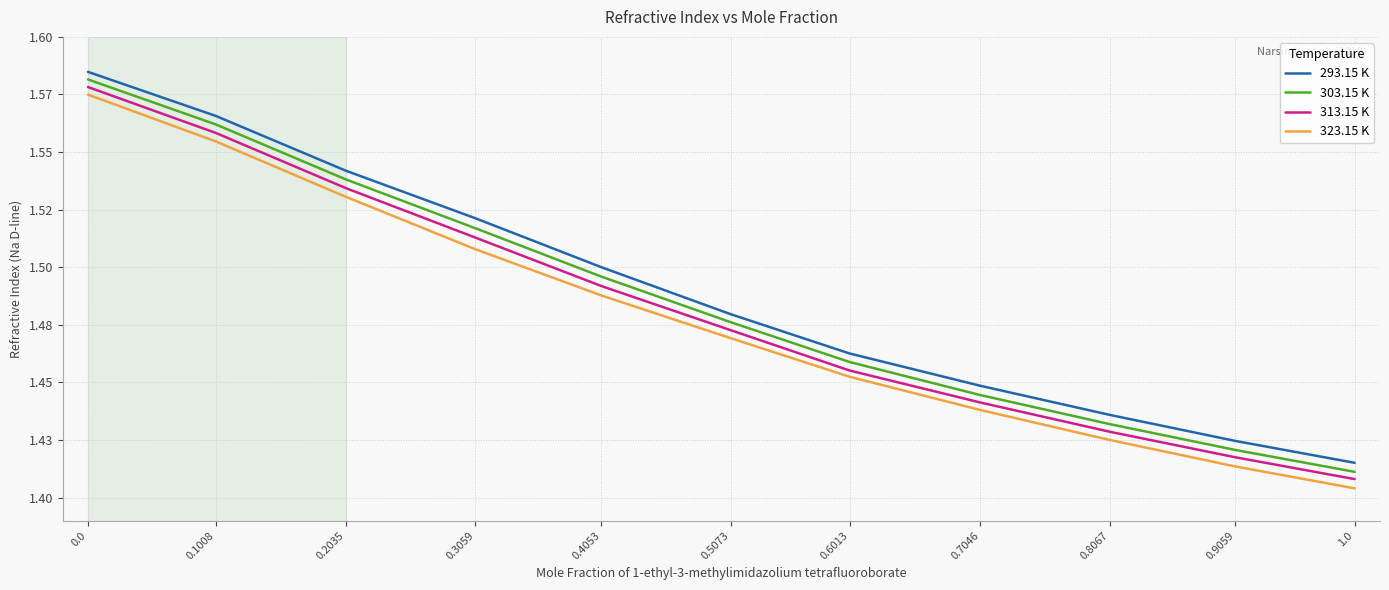

What are all the series names shown in the legend?

293.15 K, 303.15 K, 313.15 K, 323.15 K